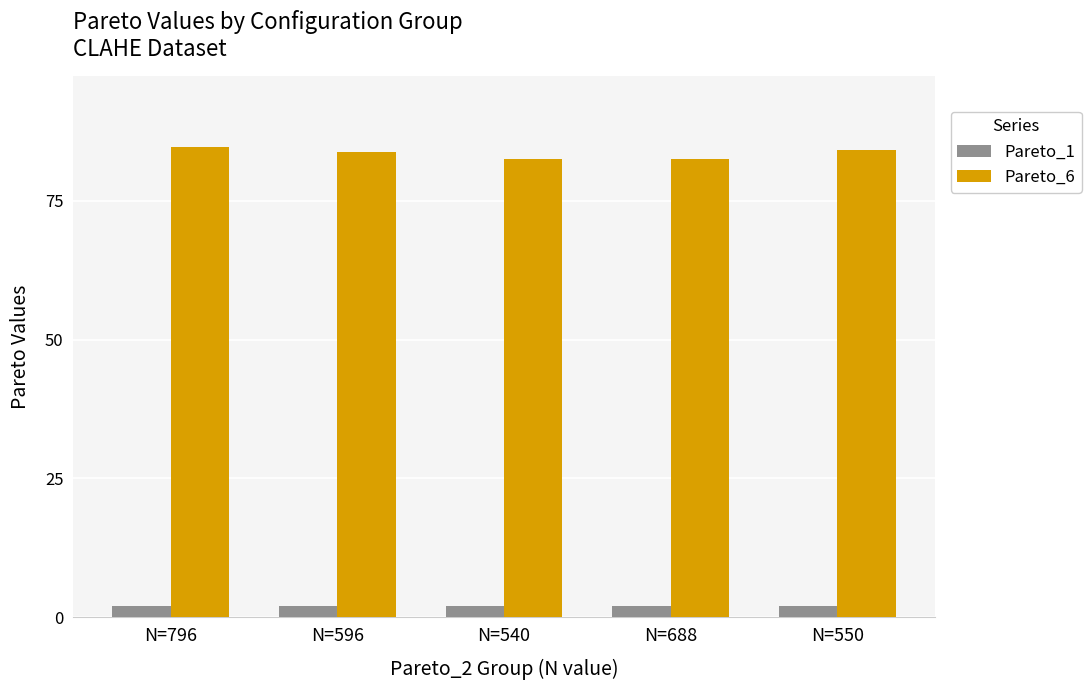

What position from the left is N=688?

4